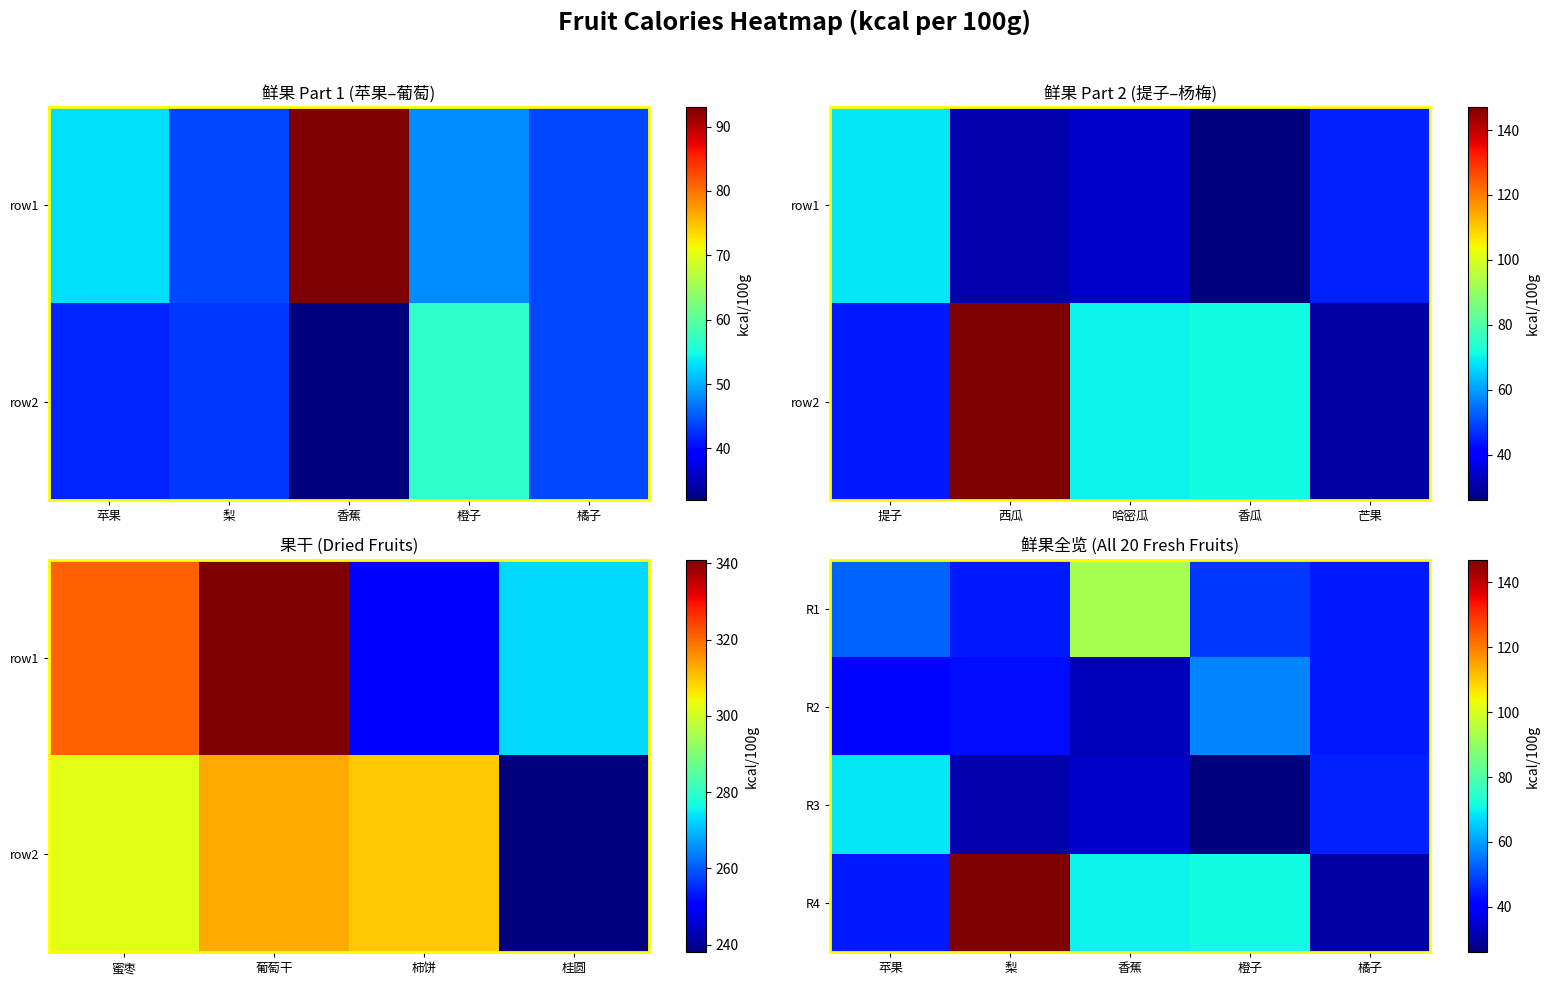

Reading right to left, transcribe all the data shown in this chart.

R1: 橘子=44	橙子=48	香蕉=93	梨=44	苹果=53
R2: 橘子=44	橙子=57	香蕉=32	梨=43	苹果=42
R3: 橘子=45	橙子=26	香蕉=34	梨=31	苹果=69
R4: 橘子=30	橙子=71	香蕉=70	梨=147	苹果=44